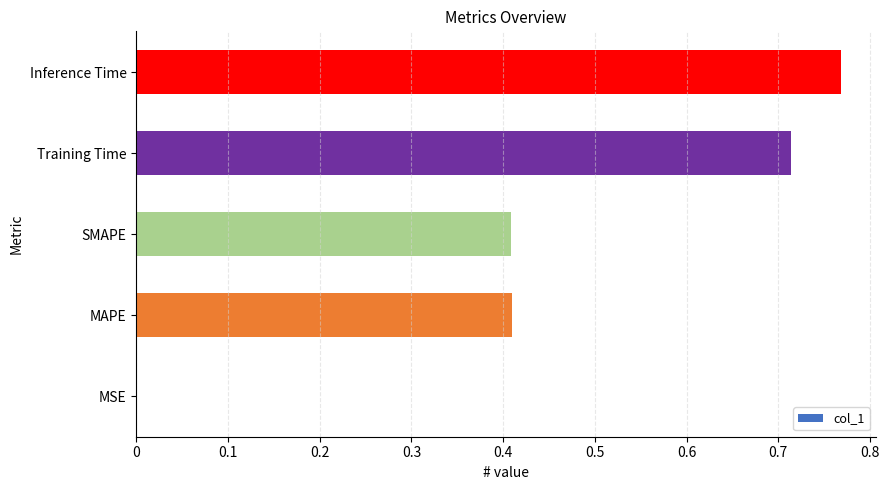

What is the change in value from MAPE to Inference Time?

+0.4